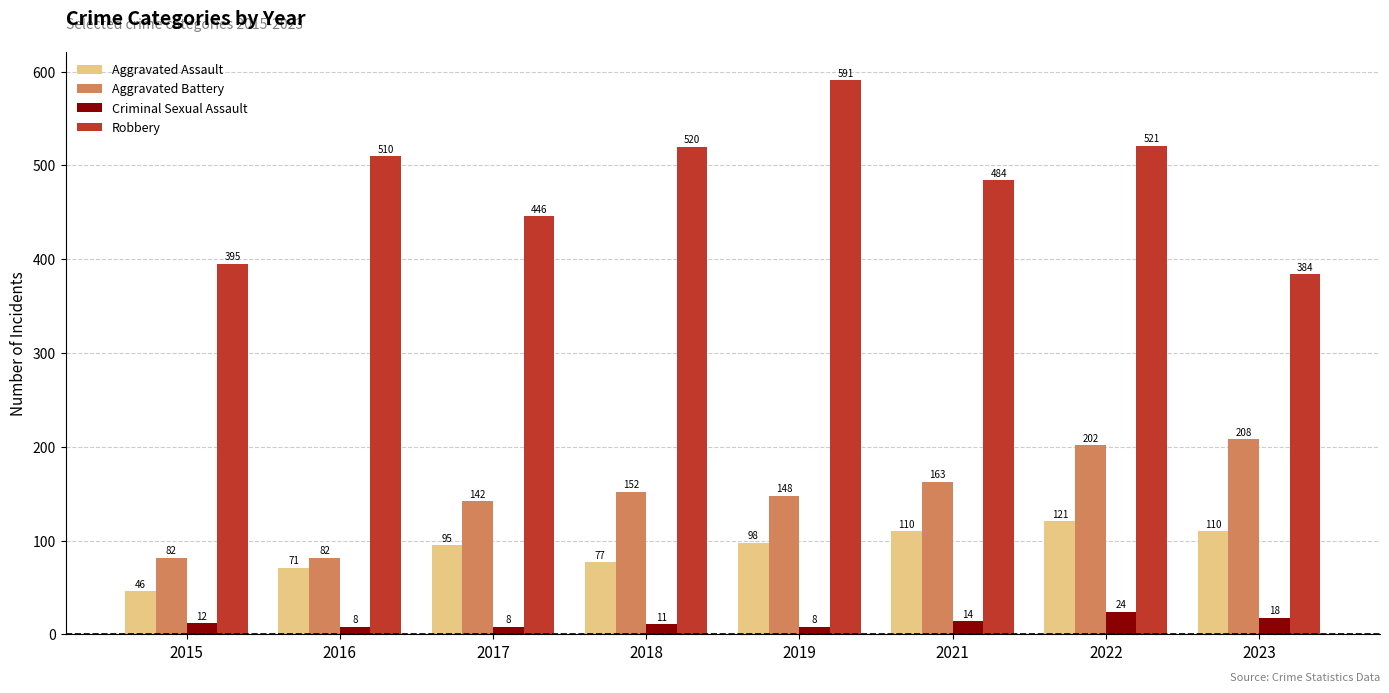

What is the greatest value displayed?

591